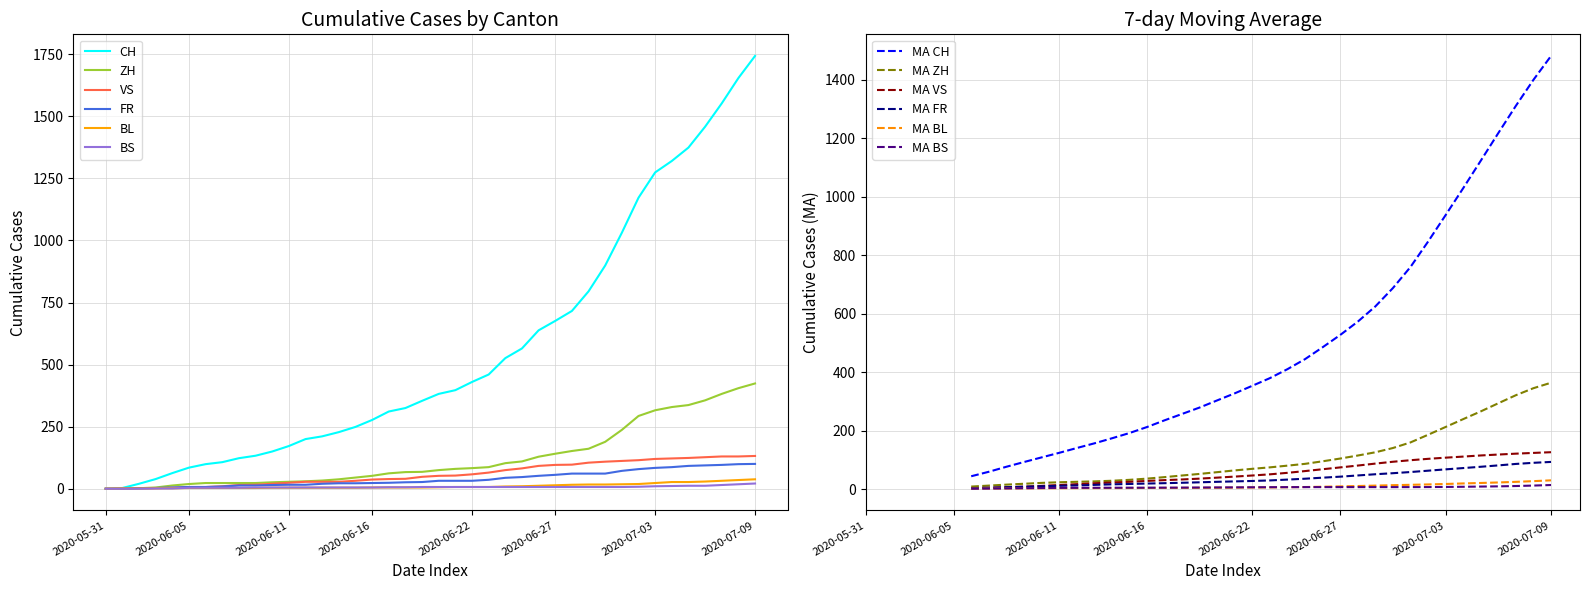

What is the label of the 29th point from the right?

2020-06-11